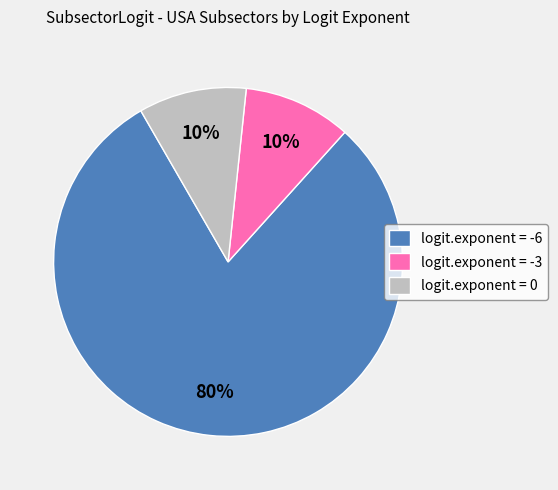

Count the number of slices in the pie.

3